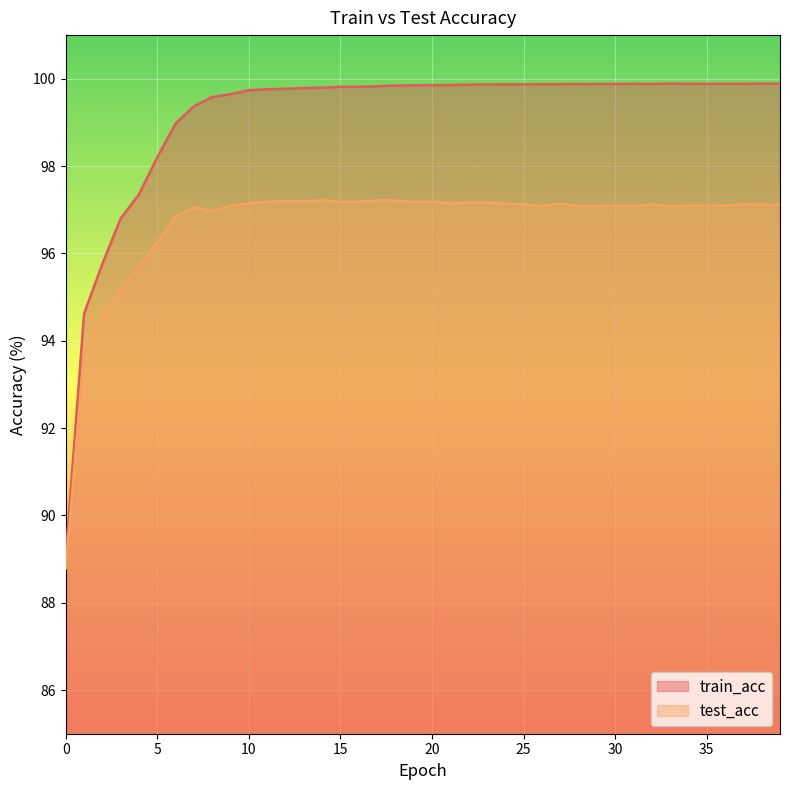

True or false: train_acc has a value of 45.8 at 9.

False